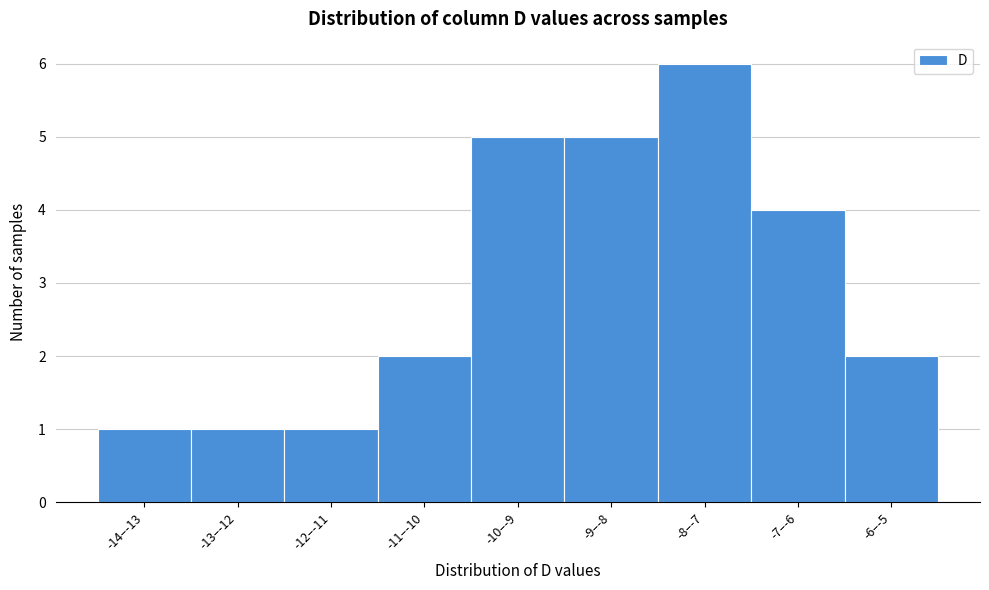

Reading right to left, extract all data points from this chart.

-6‒-5=2	-7‒-6=4	-8‒-7=6	-9‒-8=5	-10‒-9=5	-11‒-10=2	-12‒-11=1	-13‒-12=1	-14‒-13=1